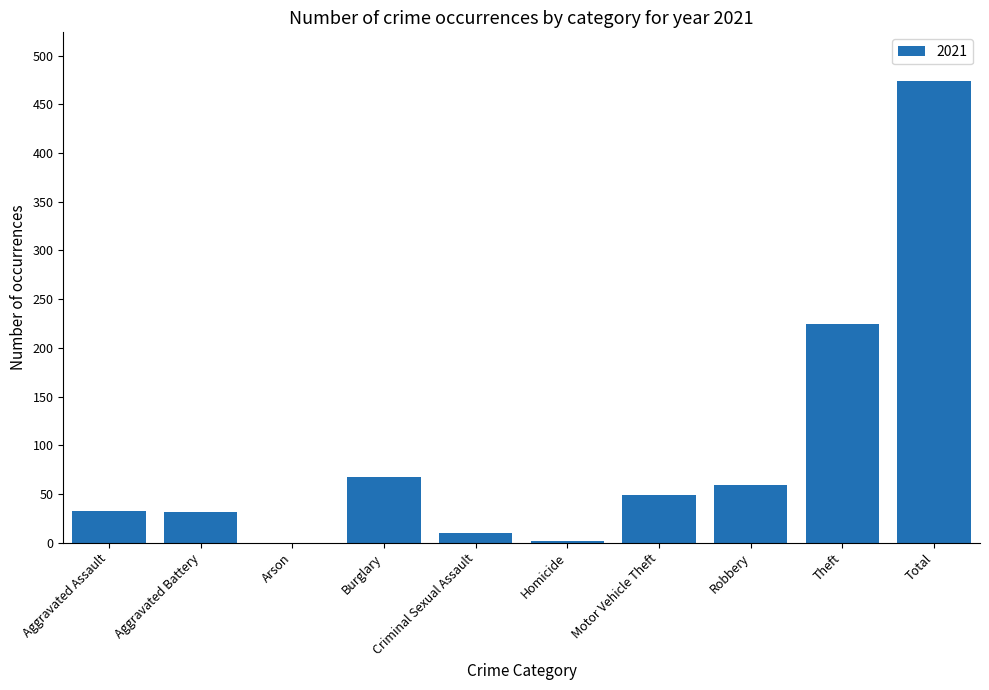

At which label is the value closest to 237?

Theft